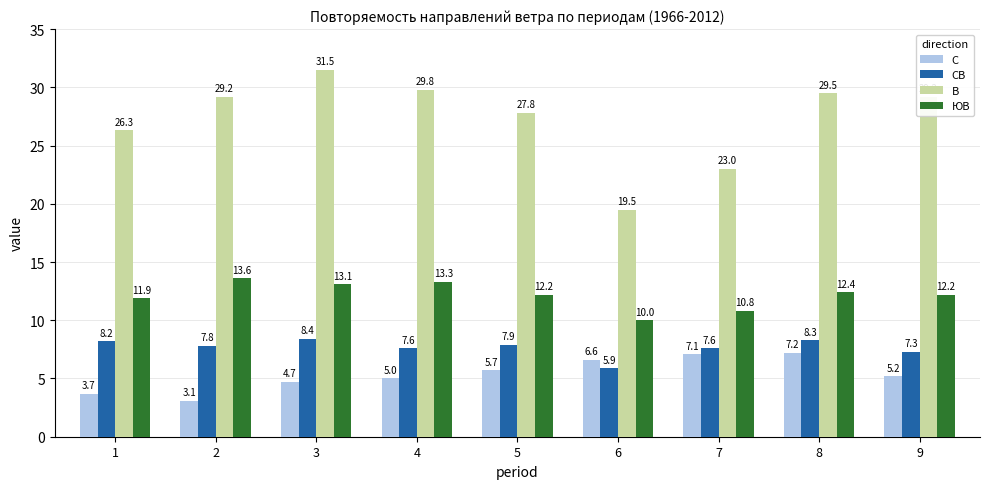

At which label is СВ closest to 7?

9